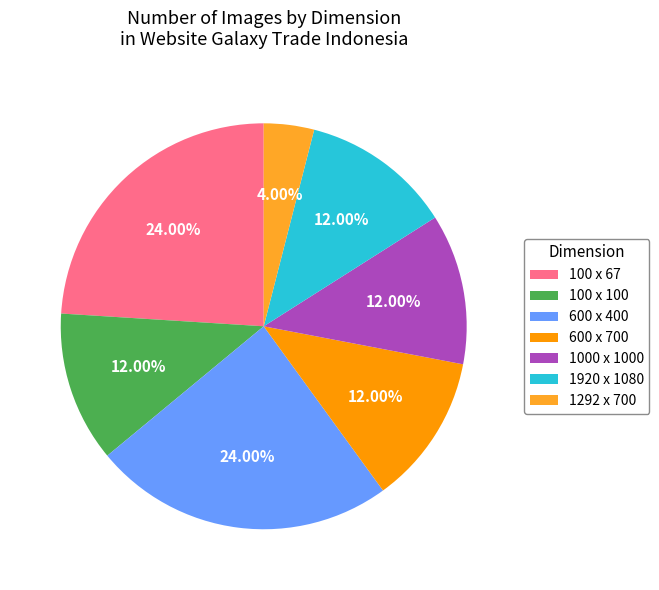

Combined, do 1292 x 700 and 600 x 700 account for over 50%?

No